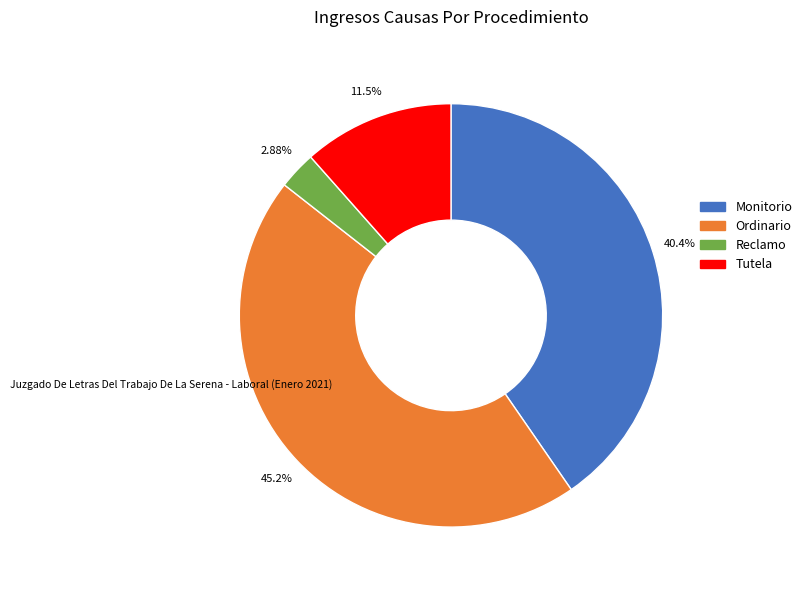

To the nearest percent, what is the difference between the Ordinario and Reclamo slice percentages?

42%